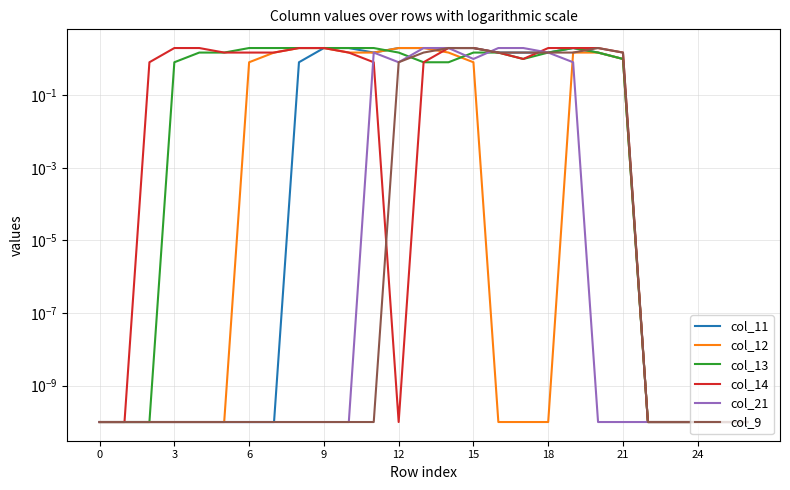

The col_13 series shows 1.3 at 6. True or false?

False